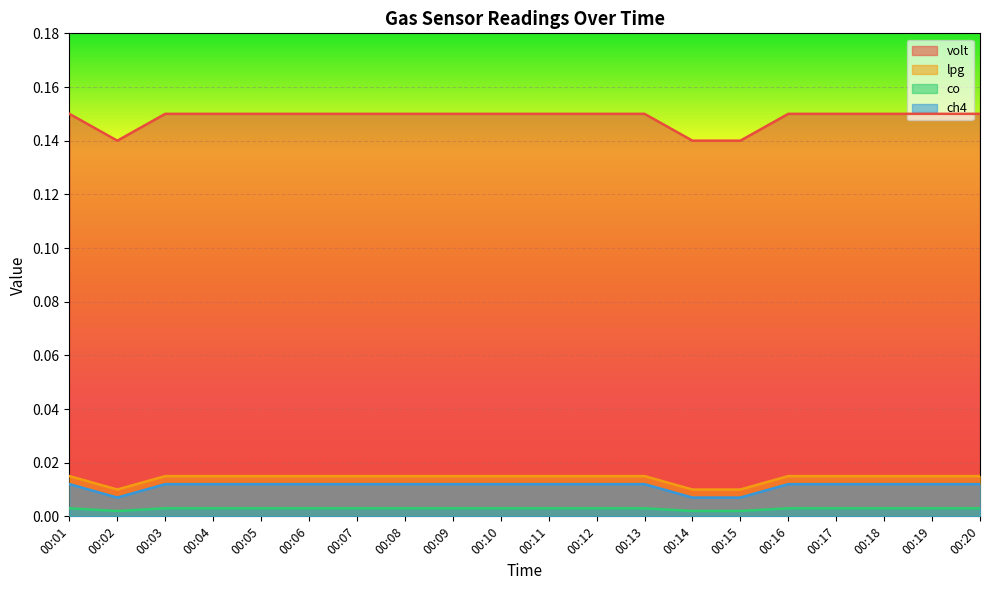

True or false: ch4 and volt intersect in this chart.

False